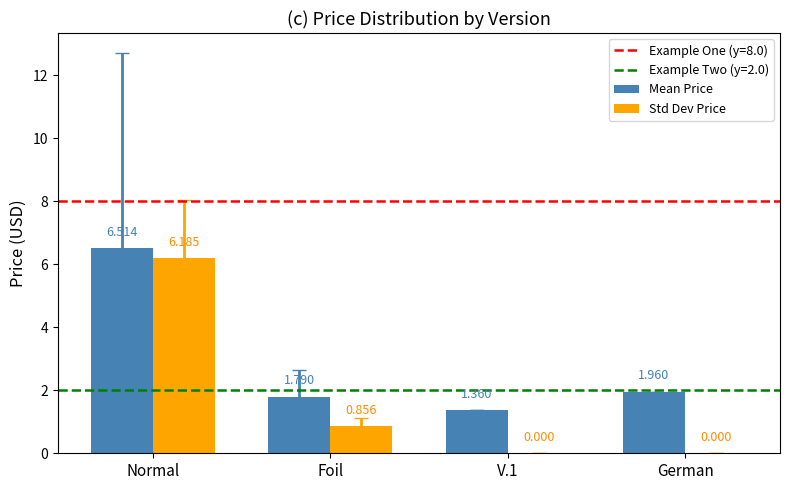

Which series has the largest total across all categories?

Mean Price